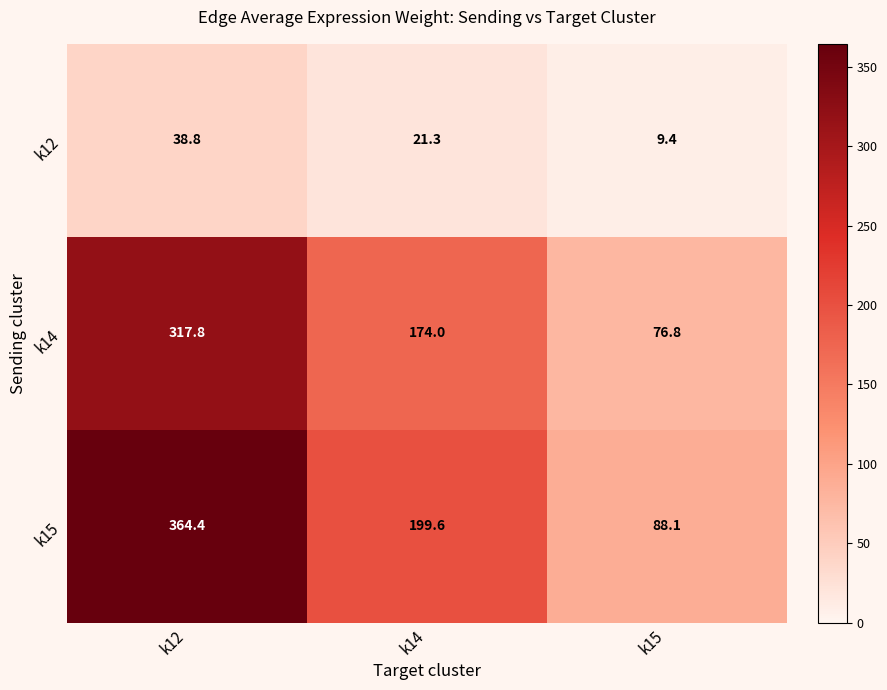

At how many categories does at least one series exceed 168?

2